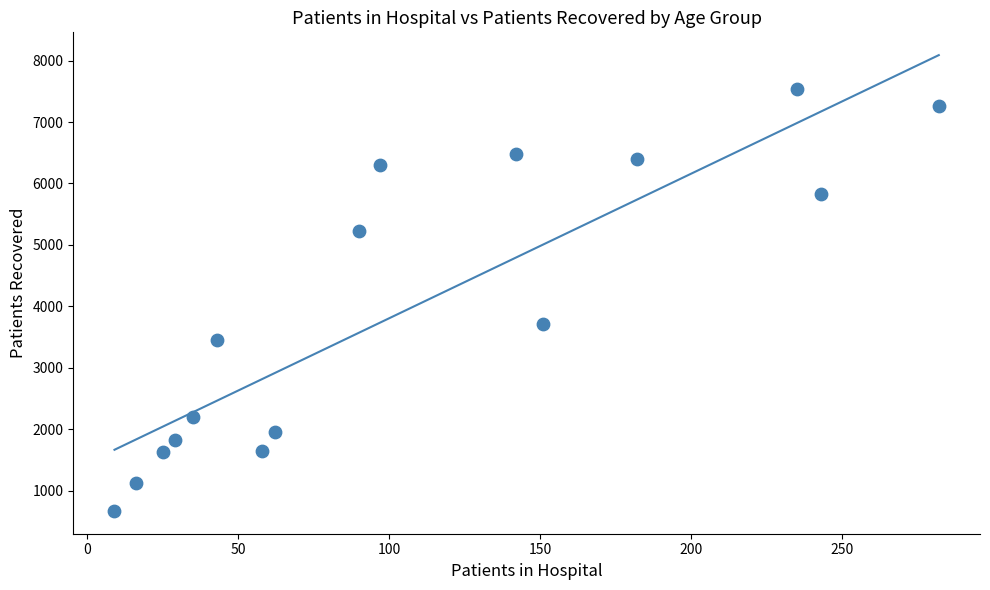

What is the range of Y values (max minus min)?

6861